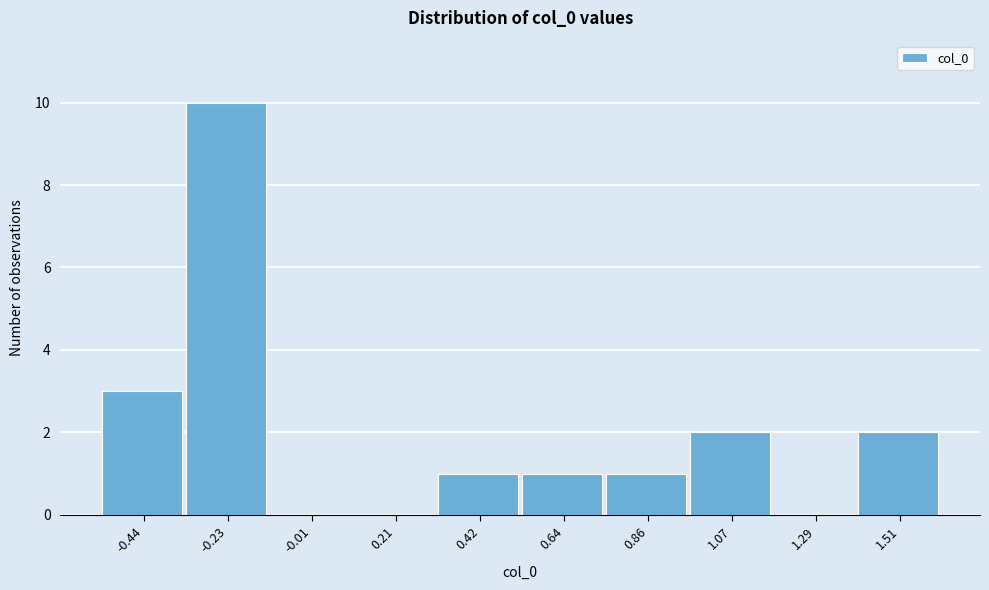

How tall is the bar that spans 0.95 to 1.20 on the x-axis? Neither the bar edges nor the heights are printed on the chart, so give them approximately, as read against the axes.

2